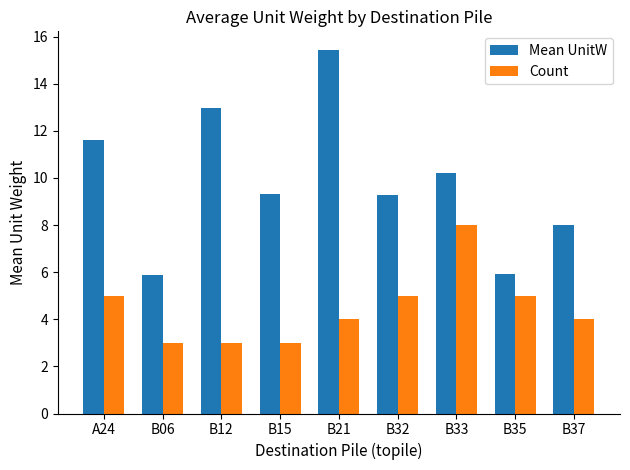

What is the greatest value displayed?

15.4